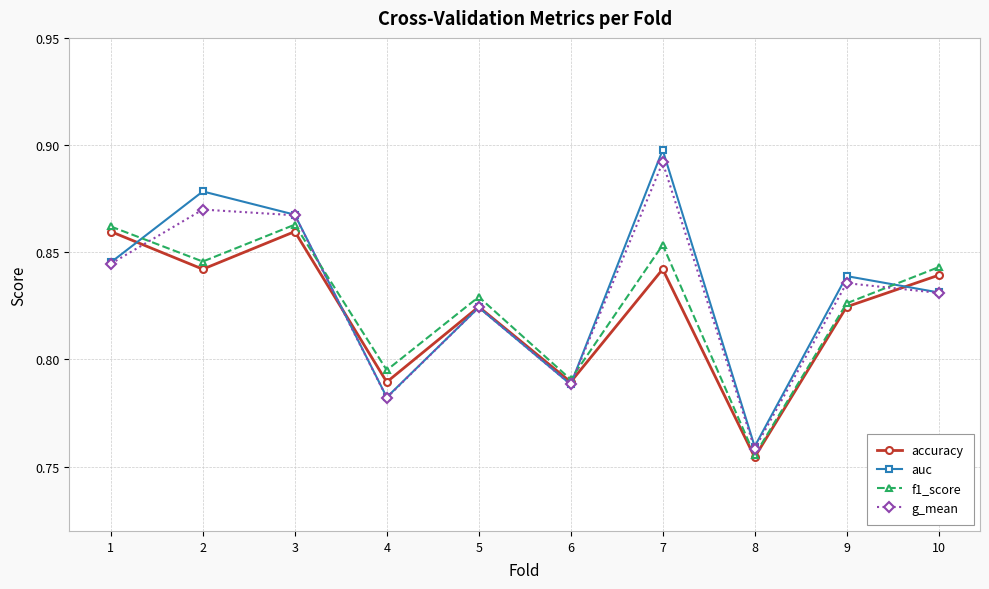

What is the total value across all series at 6?

3.2